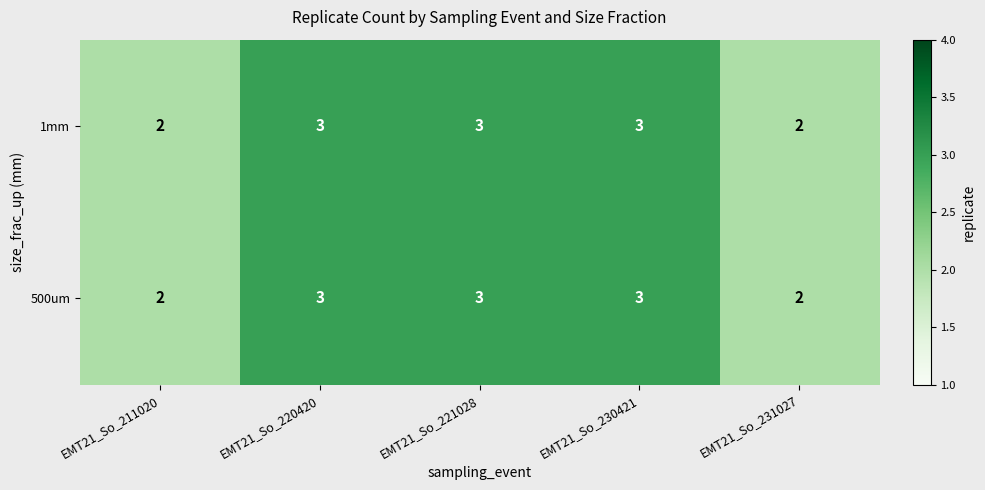

What is the smallest value displayed?

2